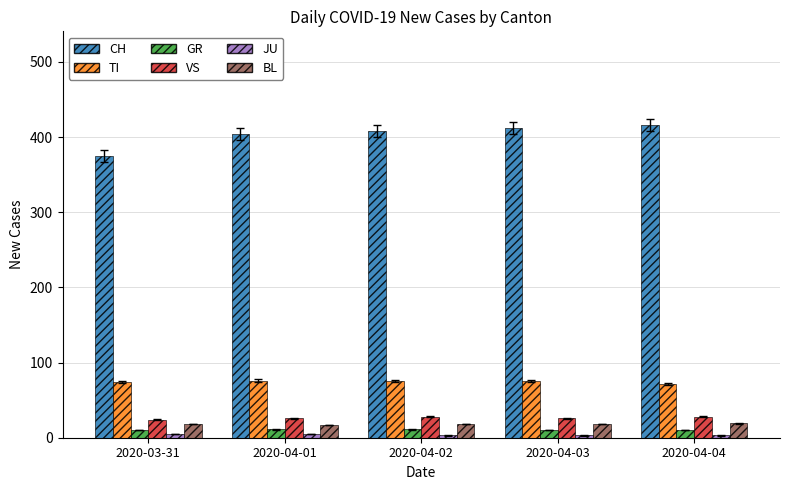

Which series has the widest spread of values?

CH